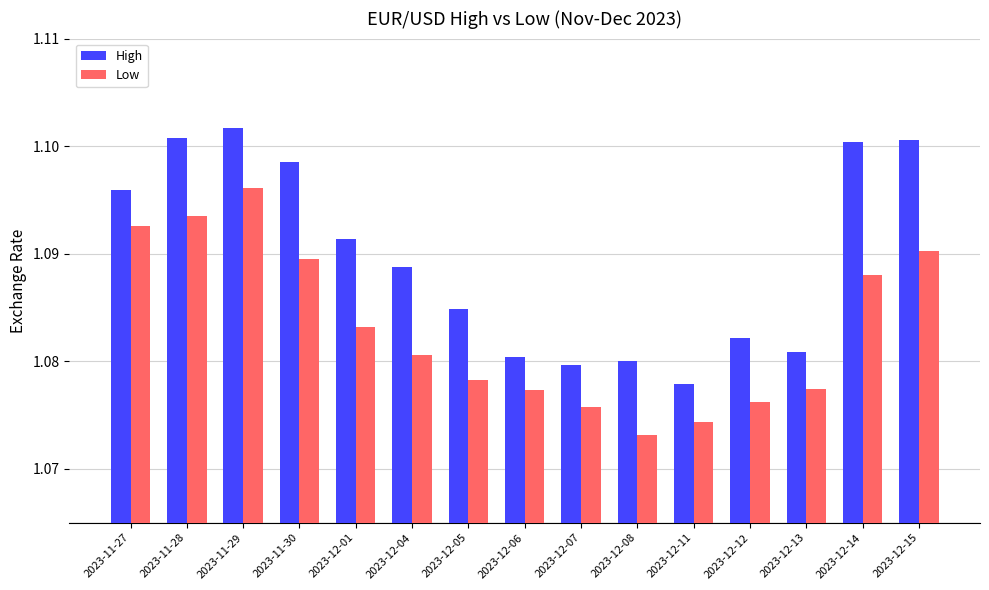

How many categories are shown in the chart?

15